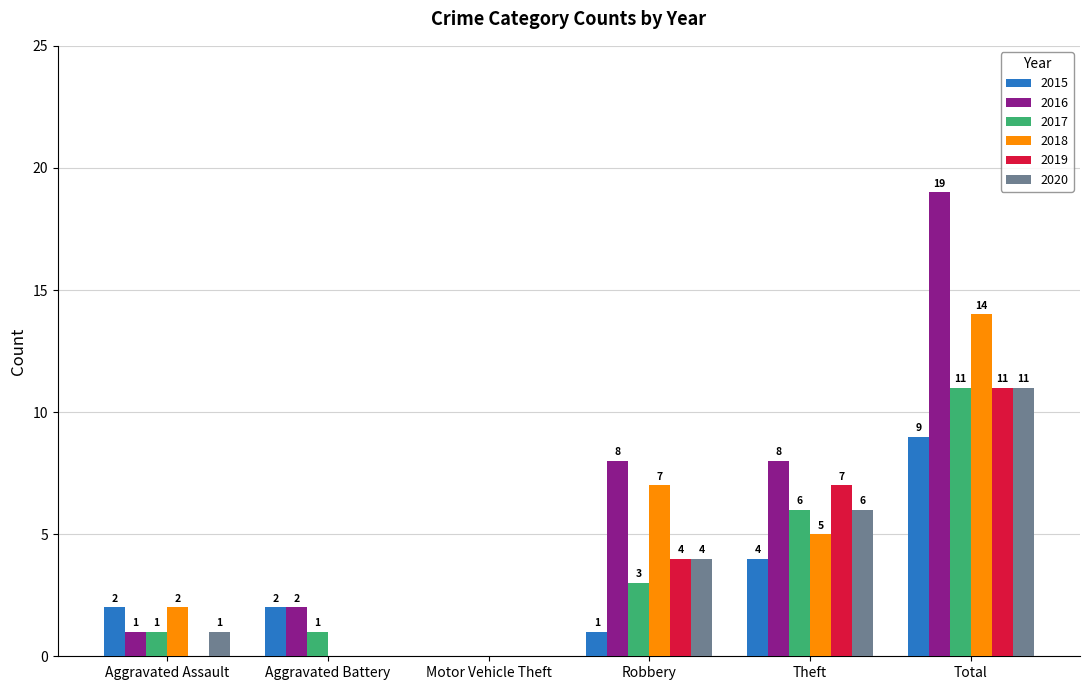

What is the sum of all 2020 values?

22